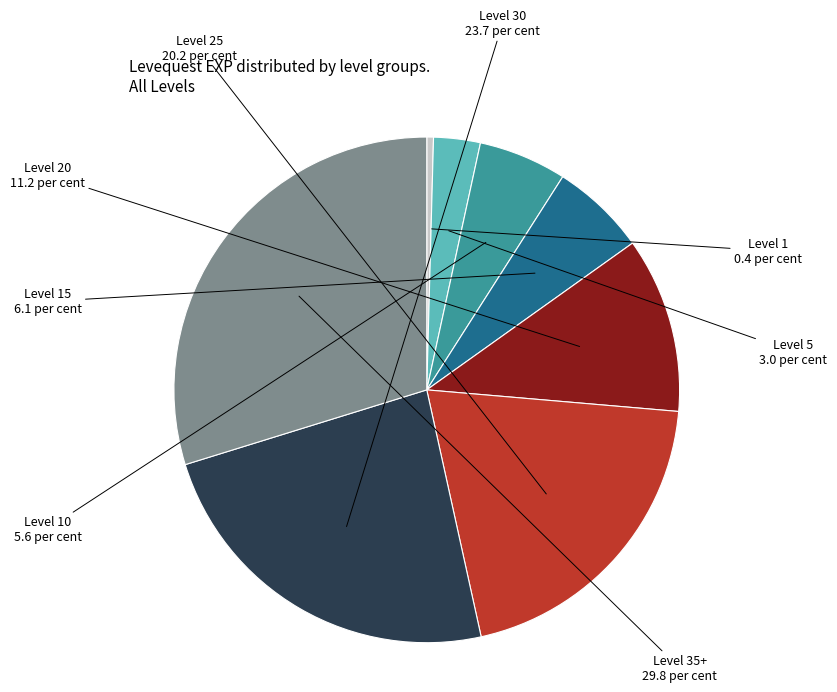

Is there any slice that represents more than half of the pie?

No